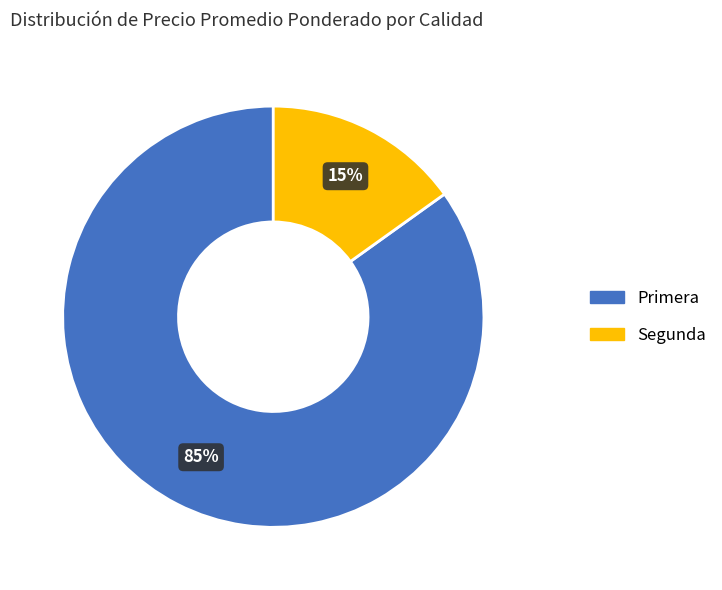

To the nearest percent, what is the average slice percentage?

50%